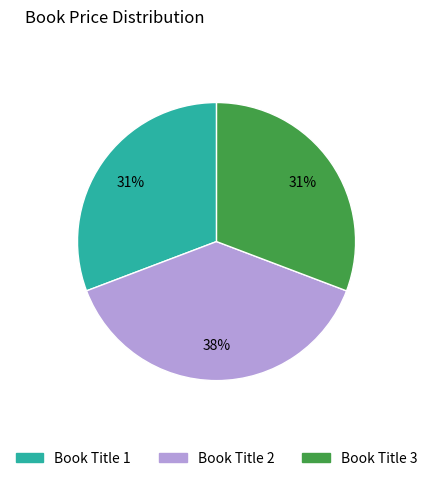

To the nearest percent, what percentage of the pie is Book Title 1?

31%